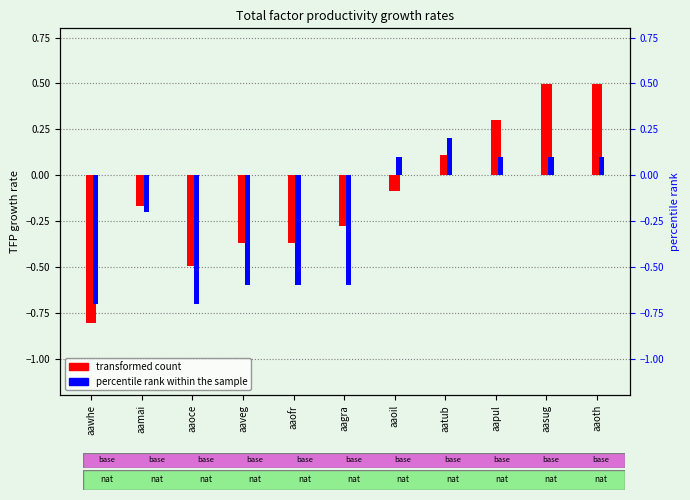

What is the sum of the transformed count values at aaveg and aawhe?

-1.2